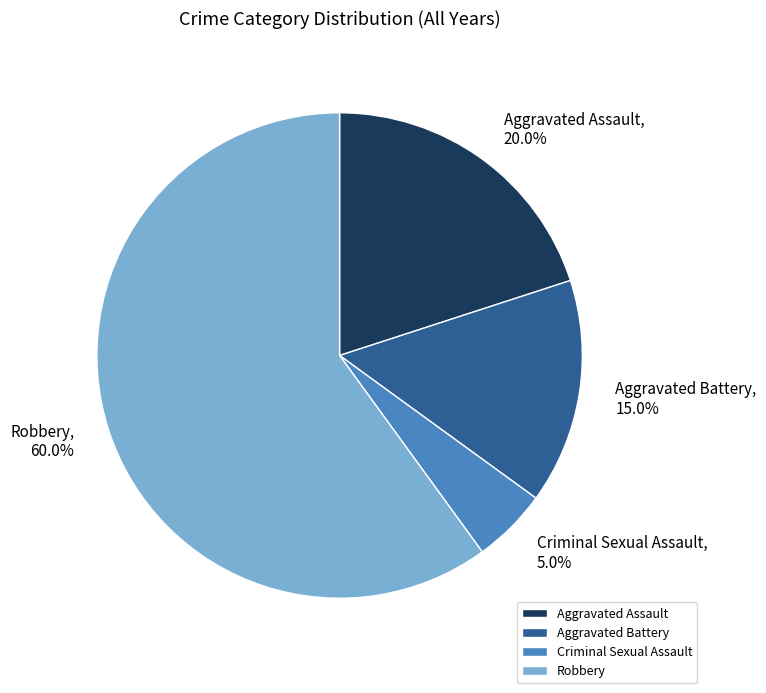

Which category accounts for the majority?

Robbery